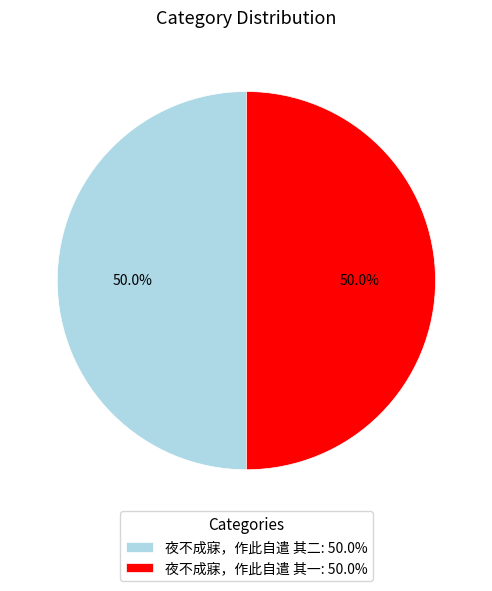

Is it true that 夜不成寐，作此自遣 其二 is 41% of the pie?

False